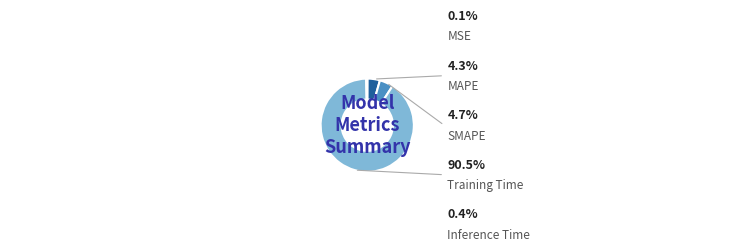

To the nearest percent, what is the average slice percentage?

20%